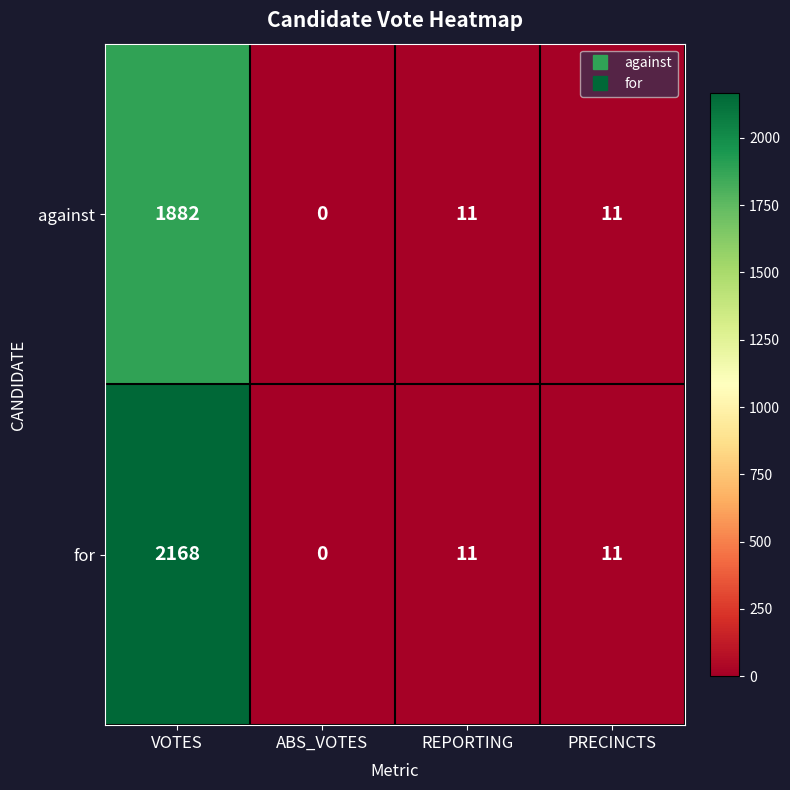

How many positive values does the for series have?

3